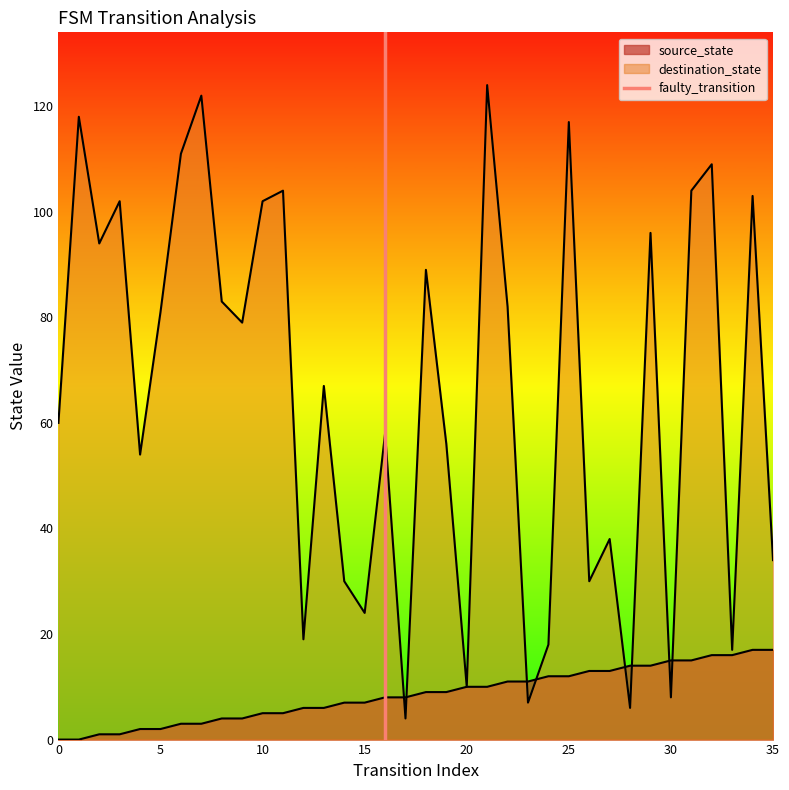

True or false: the data shows 1 at 0.

False